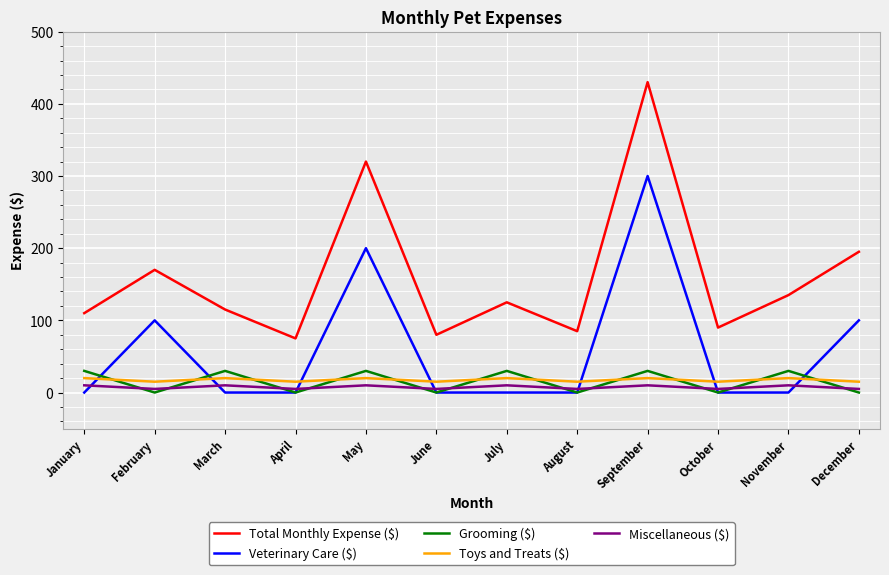

Rank the series by their maximum value, from lowest to highest.

Miscellaneous ($), Toys and Treats ($), Grooming ($), Veterinary Care ($), Total Monthly Expense ($)